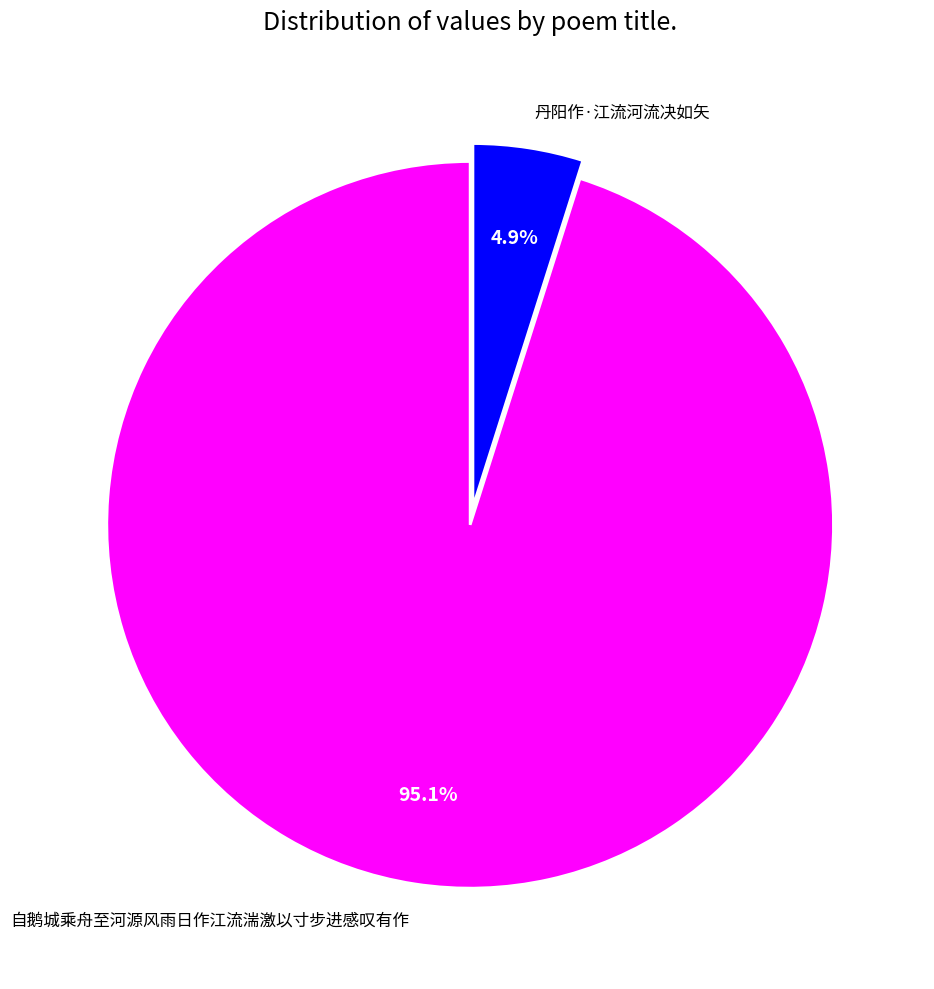

To the nearest percent, what is the difference between the 自鹅城乘舟至河源风雨日作江流湍激以寸步进感叹有作 and 丹阳作·江流河流决如矢 slice percentages?

90%